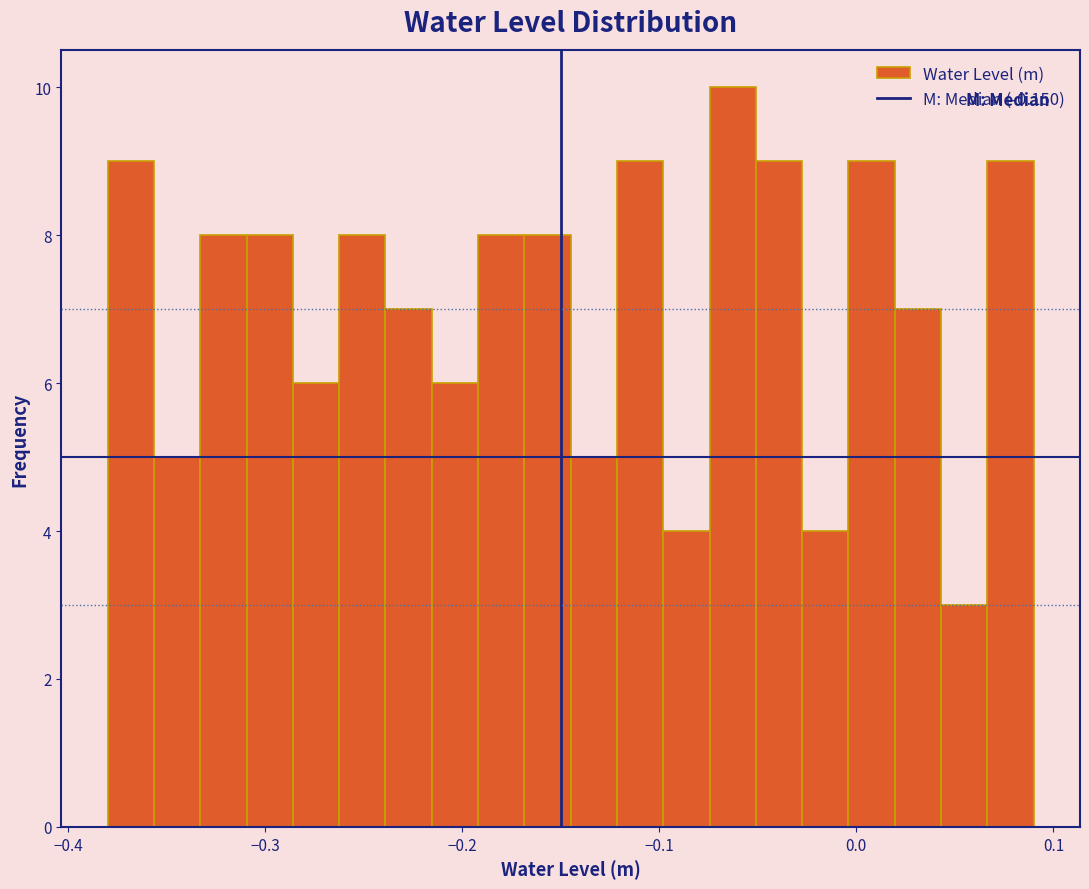

Read against the x-axis, roughly where is the centre of the tallest bar?

-0.06